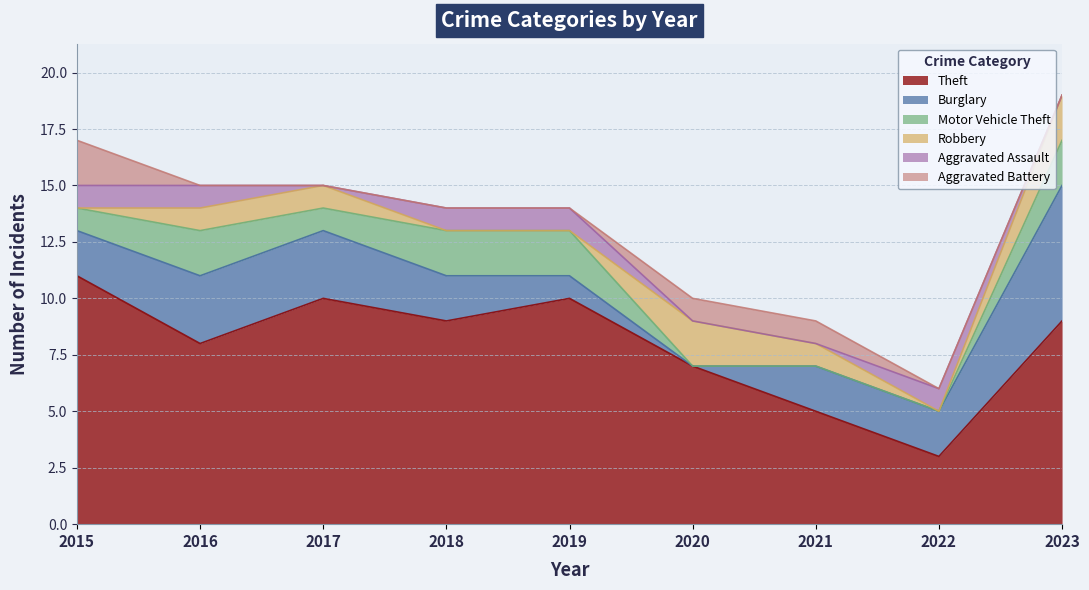

What is the sum of all Theft values?

72